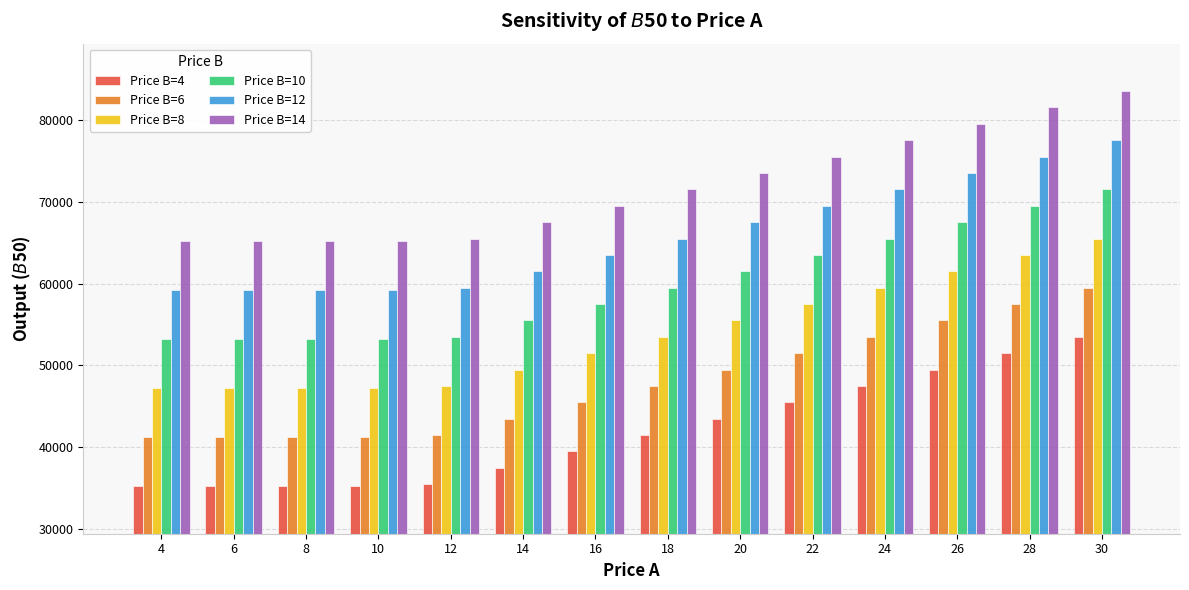

At how many categories does at least one series exceed 68055?

8